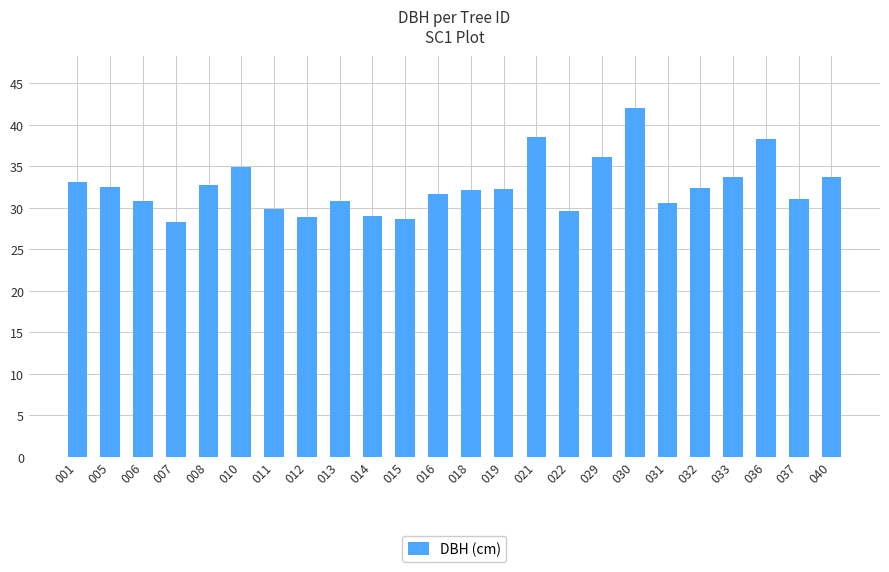

Which label corresponds to the largest value in the chart?

030